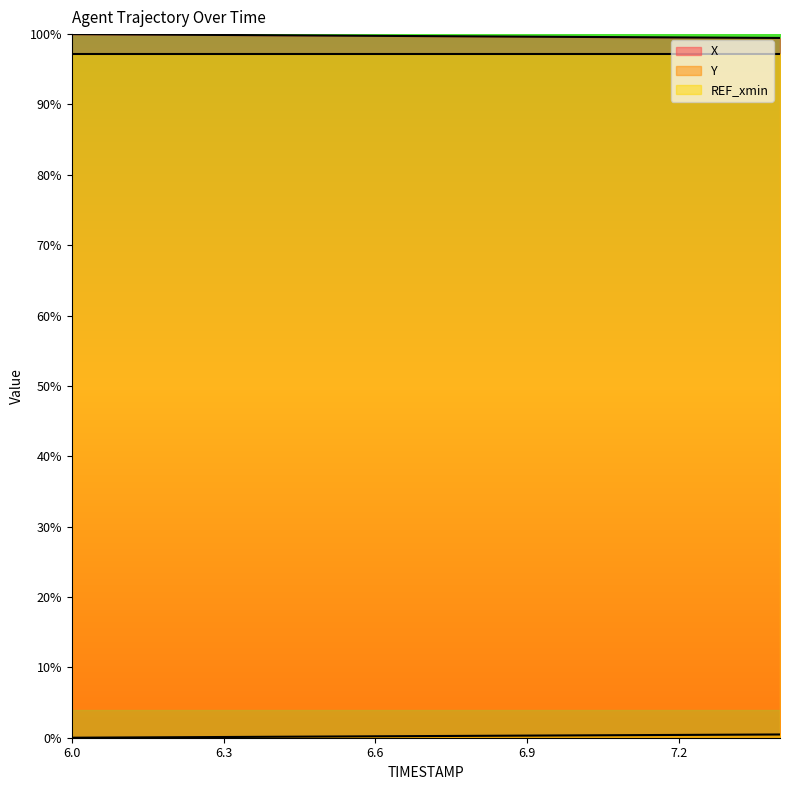

At which label is X closest to 99?

7.4